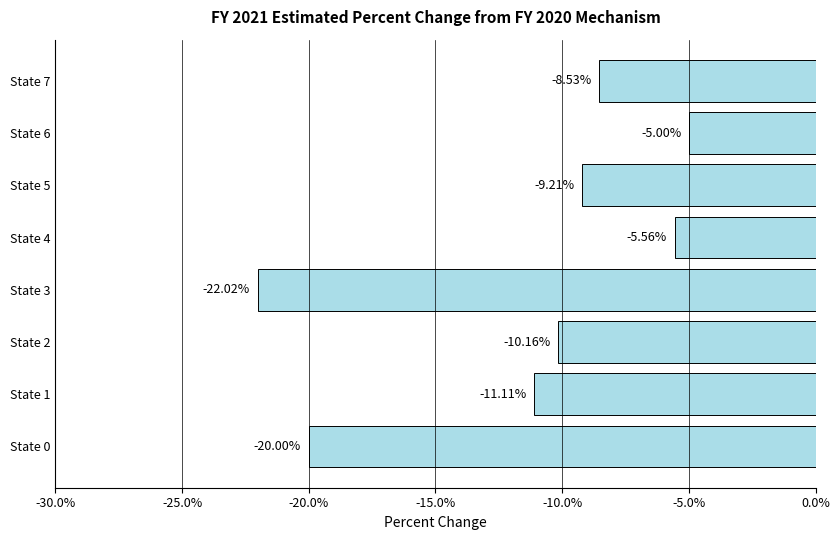

Rank the categories by value from lowest to highest.

State 3, State 0, State 1, State 2, State 5, State 7, State 4, State 6